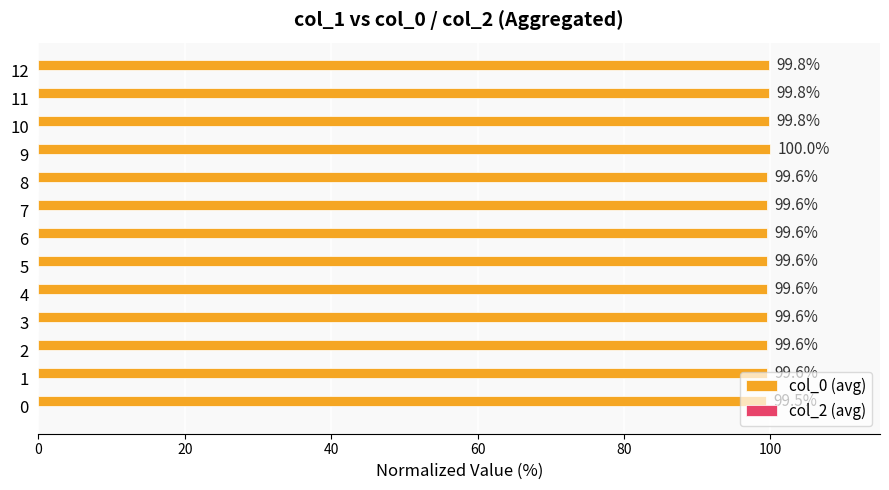

What is the minimum value shown in the chart?

99.5